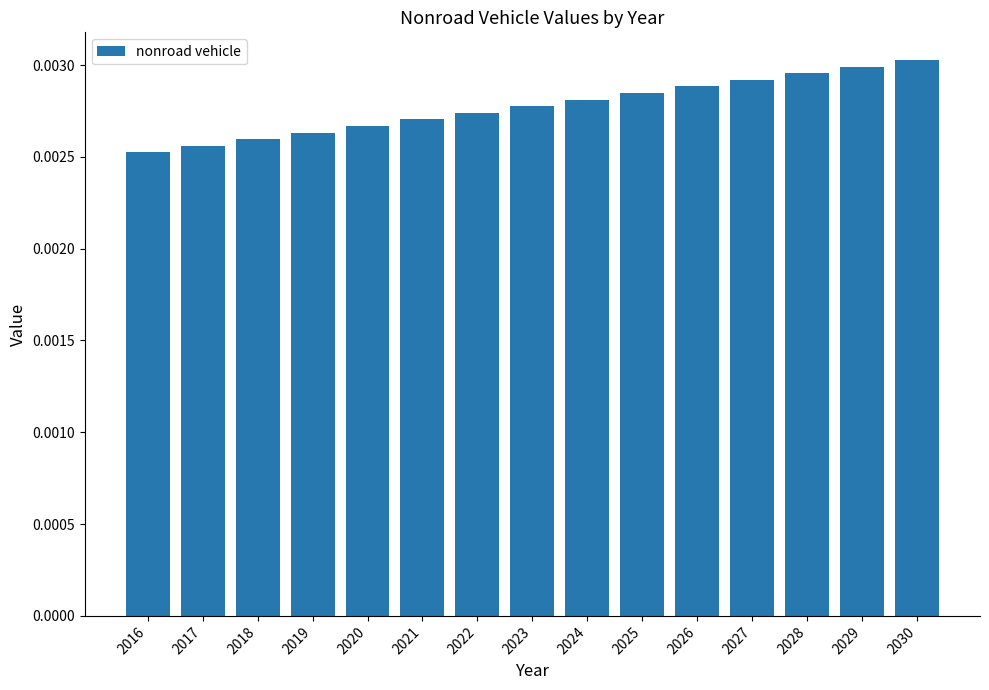

Does the chart contain any negative values?

No